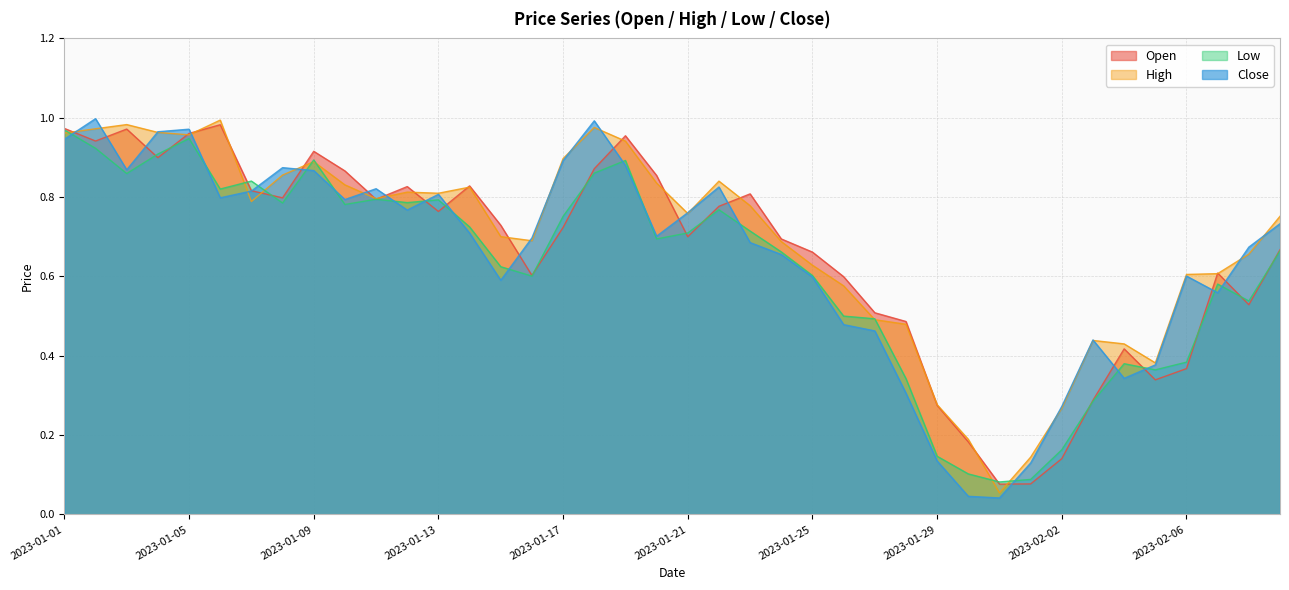

Reading right to left, what are all the values shown in this chart?

Open: 2023-02-09=0.7	2023-02-08=0.5	2023-02-07=0.6	2023-02-06=0.4	2023-02-05=0.3	2023-02-04=0.4	2023-02-03=0.3	2023-02-02=0.1	2023-02-01=0.1	2023-01-31=0.1	2023-01-30=0.2	2023-01-29=0.3	2023-01-28=0.5	2023-01-27=0.5	2023-01-26=0.6	2023-01-25=0.7	2023-01-24=0.7	2023-01-23=0.8	2023-01-22=0.8	2023-01-21=0.7	2023-01-20=0.9	2023-01-19=1.0	2023-01-18=0.9	2023-01-17=0.7	2023-01-16=0.6	2023-01-15=0.7	2023-01-14=0.8	2023-01-13=0.8	2023-01-12=0.8	2023-01-11=0.8	2023-01-10=0.9	2023-01-09=0.9	2023-01-08=0.8	2023-01-07=0.8	2023-01-06=1.0	2023-01-05=1.0	2023-01-04=0.9	2023-01-03=1.0	2023-01-02=0.9	2023-01-01=1.0
High: 2023-02-09=0.8	2023-02-08=0.7	2023-02-07=0.6	2023-02-06=0.6	2023-02-05=0.4	2023-02-04=0.4	2023-02-03=0.4	2023-02-02=0.3	2023-02-01=0.1	2023-01-31=0.1	2023-01-30=0.2	2023-01-29=0.3	2023-01-28=0.5	2023-01-27=0.5	2023-01-26=0.6	2023-01-25=0.6	2023-01-24=0.7	2023-01-23=0.8	2023-01-22=0.8	2023-01-21=0.8	2023-01-20=0.8	2023-01-19=0.9	2023-01-18=1.0	2023-01-17=0.9	2023-01-16=0.7	2023-01-15=0.7	2023-01-14=0.8	2023-01-13=0.8	2023-01-12=0.8	2023-01-11=0.8	2023-01-10=0.8	2023-01-09=0.9	2023-01-08=0.9	2023-01-07=0.8	2023-01-06=1.0	2023-01-05=1.0	2023-01-04=1.0	2023-01-03=1.0	2023-01-02=1.0	2023-01-01=1.0
Low: 2023-02-09=0.7	2023-02-08=0.5	2023-02-07=0.6	2023-02-06=0.4	2023-02-05=0.4	2023-02-04=0.4	2023-02-03=0.3	2023-02-02=0.2	2023-02-01=0.1	2023-01-31=0.1	2023-01-30=0.1	2023-01-29=0.1	2023-01-28=0.3	2023-01-27=0.5	2023-01-26=0.5	2023-01-25=0.6	2023-01-24=0.7	2023-01-23=0.7	2023-01-22=0.8	2023-01-21=0.7	2023-01-20=0.7	2023-01-19=0.9	2023-01-18=0.9	2023-01-17=0.8	2023-01-16=0.6	2023-01-15=0.6	2023-01-14=0.7	2023-01-13=0.8	2023-01-12=0.8	2023-01-11=0.8	2023-01-10=0.8	2023-01-09=0.9	2023-01-08=0.8	2023-01-07=0.8	2023-01-06=0.8	2023-01-05=0.9	2023-01-04=0.9	2023-01-03=0.9	2023-01-02=0.9	2023-01-01=1.0
Close: 2023-02-09=0.7	2023-02-08=0.7	2023-02-07=0.6	2023-02-06=0.6	2023-02-05=0.4	2023-02-04=0.3	2023-02-03=0.4	2023-02-02=0.3	2023-02-01=0.1	2023-01-31=0.0	2023-01-30=0.0	2023-01-29=0.1	2023-01-28=0.3	2023-01-27=0.5	2023-01-26=0.5	2023-01-25=0.6	2023-01-24=0.7	2023-01-23=0.7	2023-01-22=0.8	2023-01-21=0.8	2023-01-20=0.7	2023-01-19=0.9	2023-01-18=1.0	2023-01-17=0.9	2023-01-16=0.7	2023-01-15=0.6	2023-01-14=0.7	2023-01-13=0.8	2023-01-12=0.8	2023-01-11=0.8	2023-01-10=0.8	2023-01-09=0.9	2023-01-08=0.9	2023-01-07=0.8	2023-01-06=0.8	2023-01-05=1.0	2023-01-04=1.0	2023-01-03=0.9	2023-01-02=1.0	2023-01-01=0.9